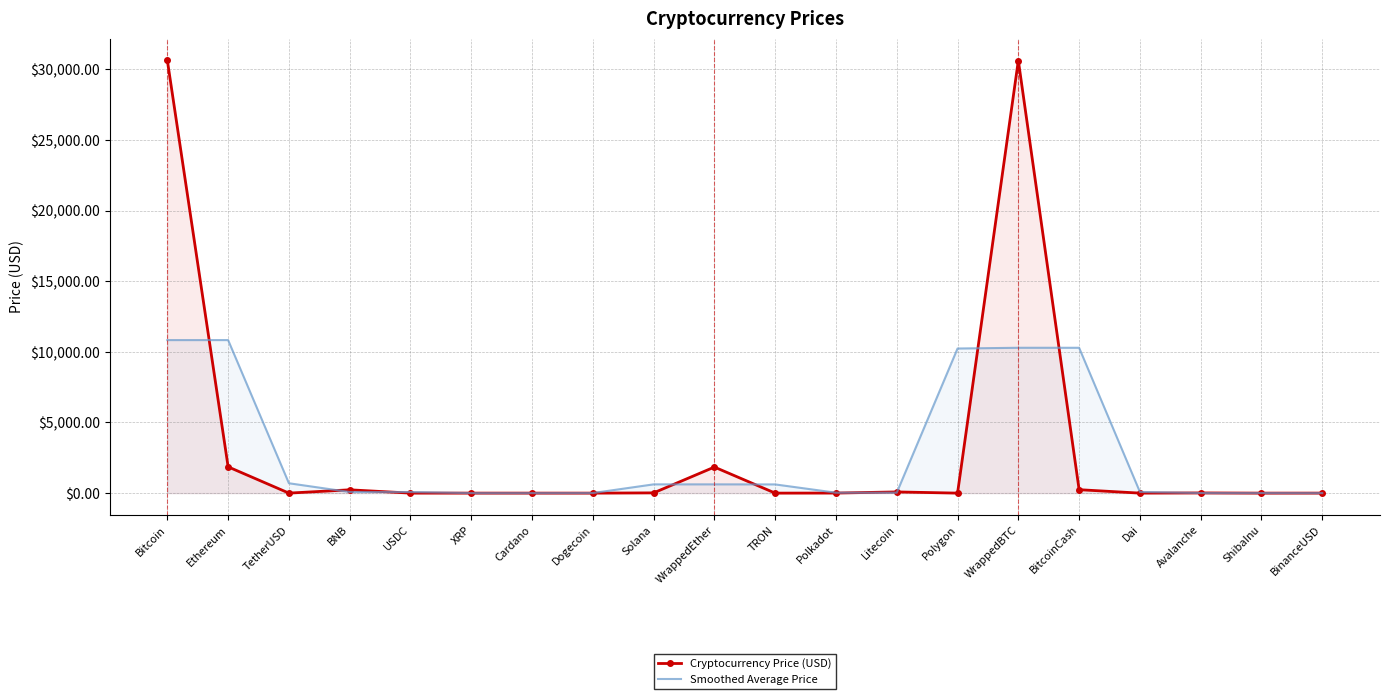

How many values in the Smoothed Average Price series are below 85?

10